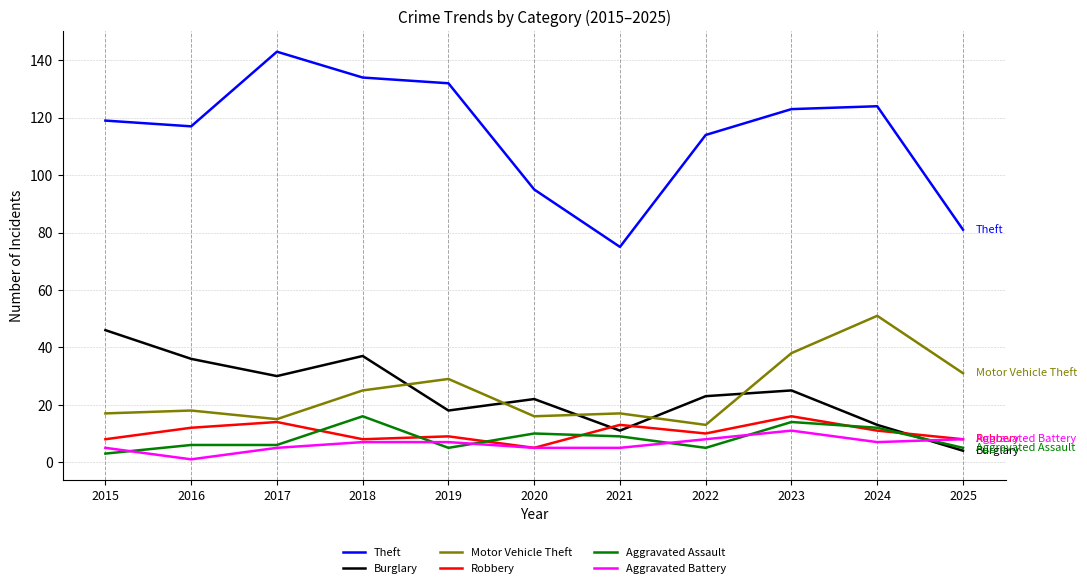

Is the value of Robbery at 2024 greater than the value of Aggravated Assault at 2021?

Yes